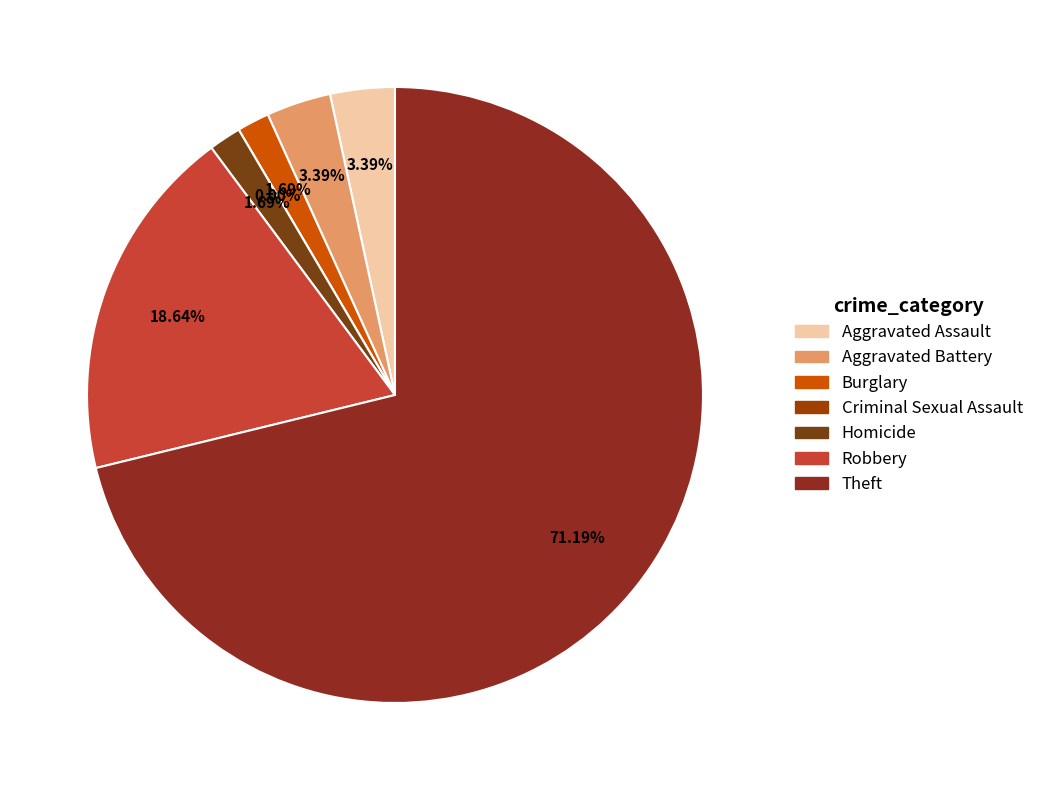

Rank the categories by value from highest to lowest.

Theft, Robbery, Aggravated Assault, Aggravated Battery, Burglary, Homicide, Criminal Sexual Assault